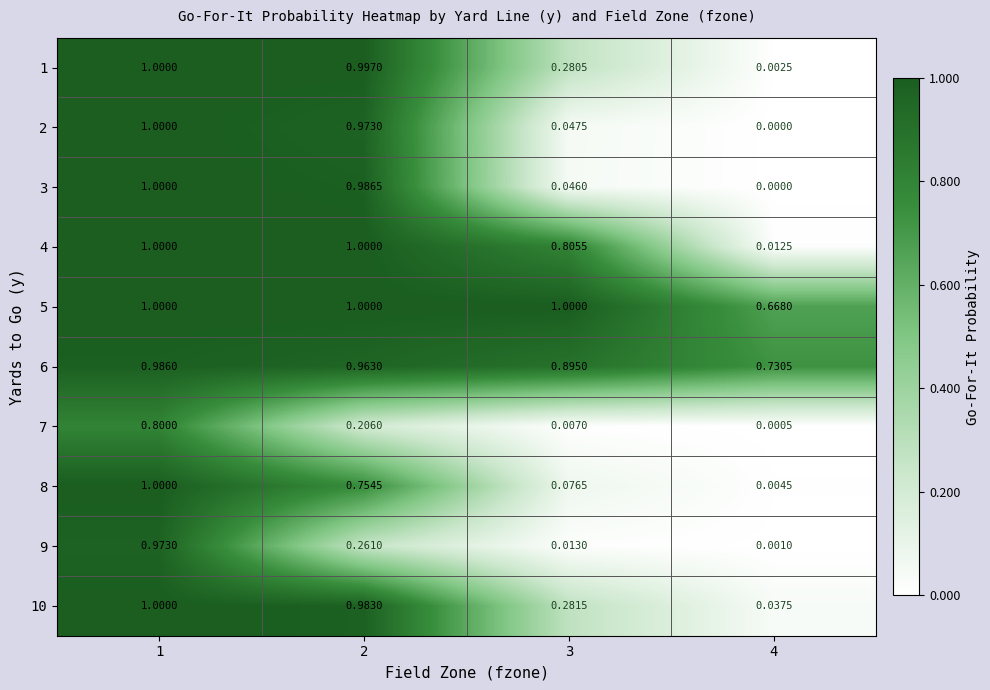

Is the value of 7 at 2 greater than the value of 1 at 4?

Yes